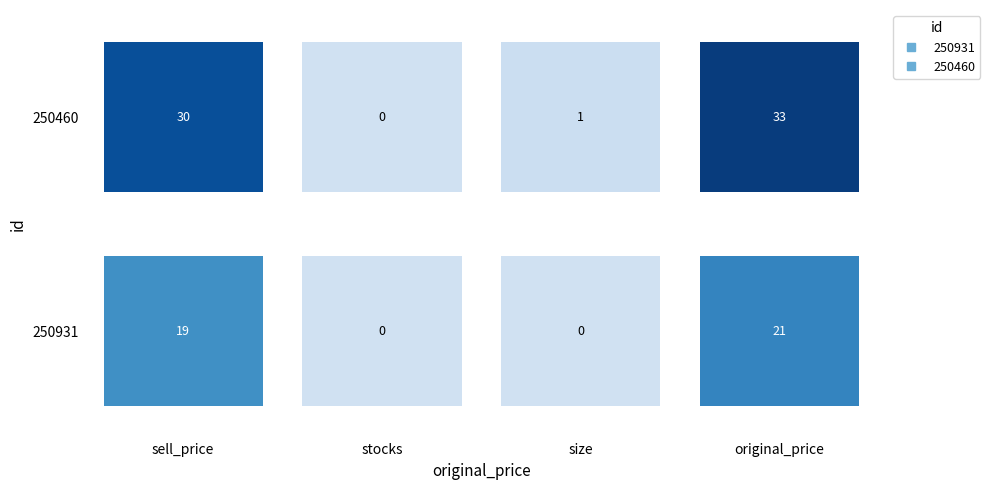

How many values in the 250931 series are below 19?

2